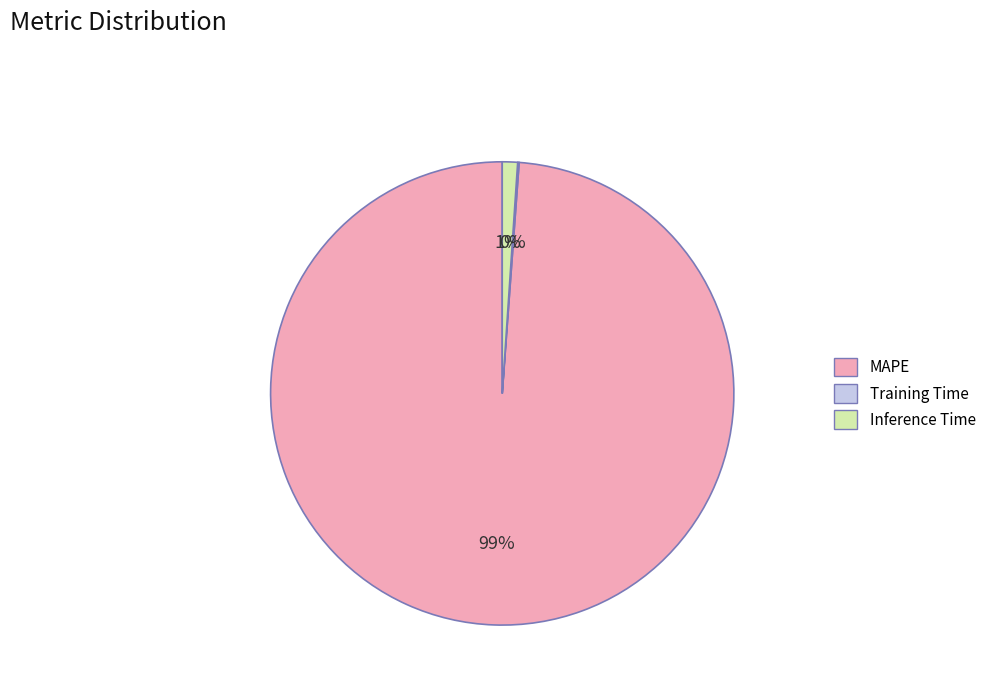

The Inference Time slice represents 1% of the pie. True or false?

True